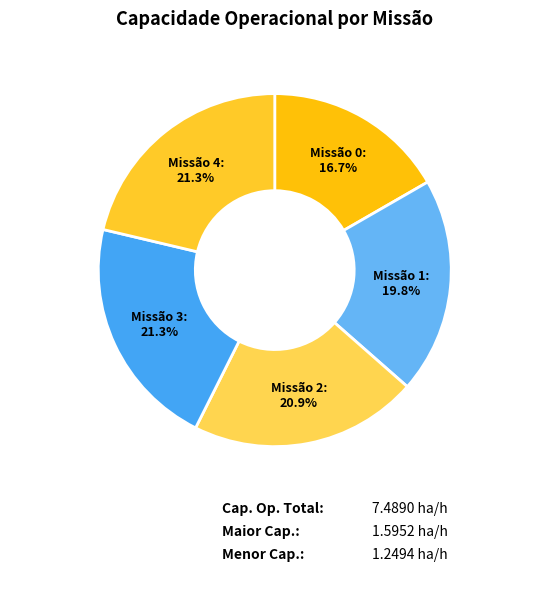

Is Missão 4: 21.3% the majority of the pie?

No